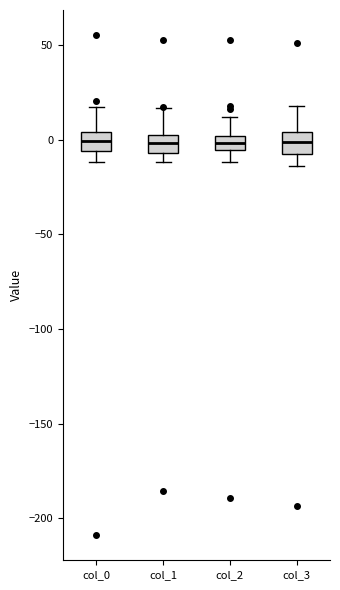

Where does the lower whisker of the box for col_2 end on the y-axis? The values are not printed on the chart, so give them approximately, as read against the axis.

-10